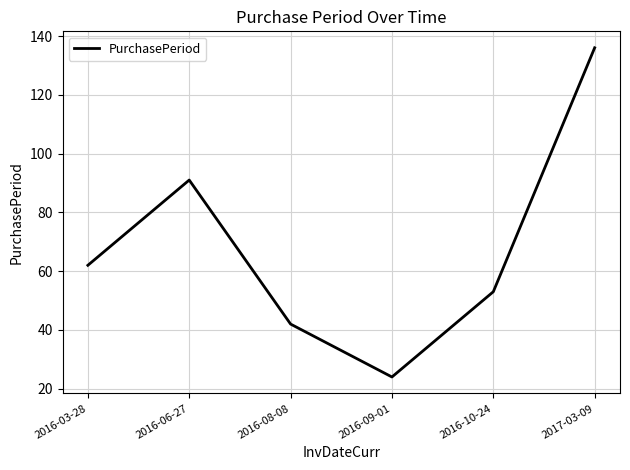

Does the chart have visible grid lines?

Yes